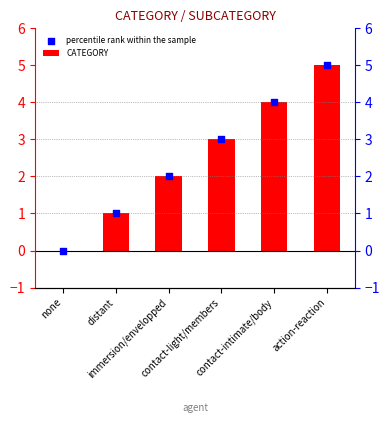

Is the value of CATEGORY at action-reaction greater than the value of percentile rank within the sample at action-reaction?

No